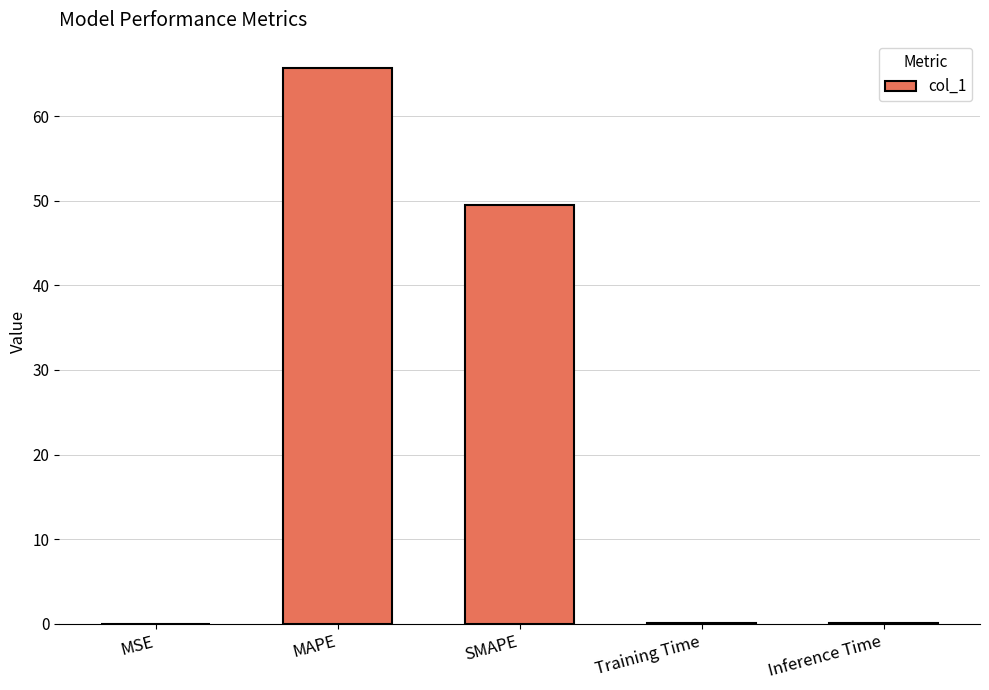

What is the sum of all values?

115.3